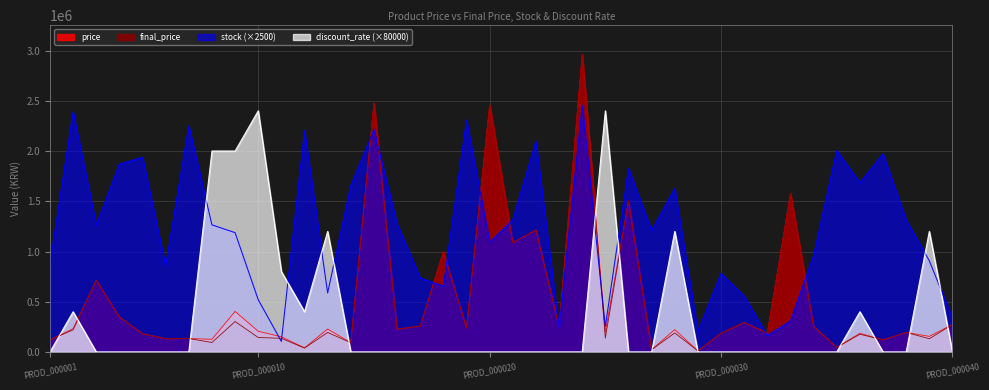

Does the chart have visible grid lines?

Yes